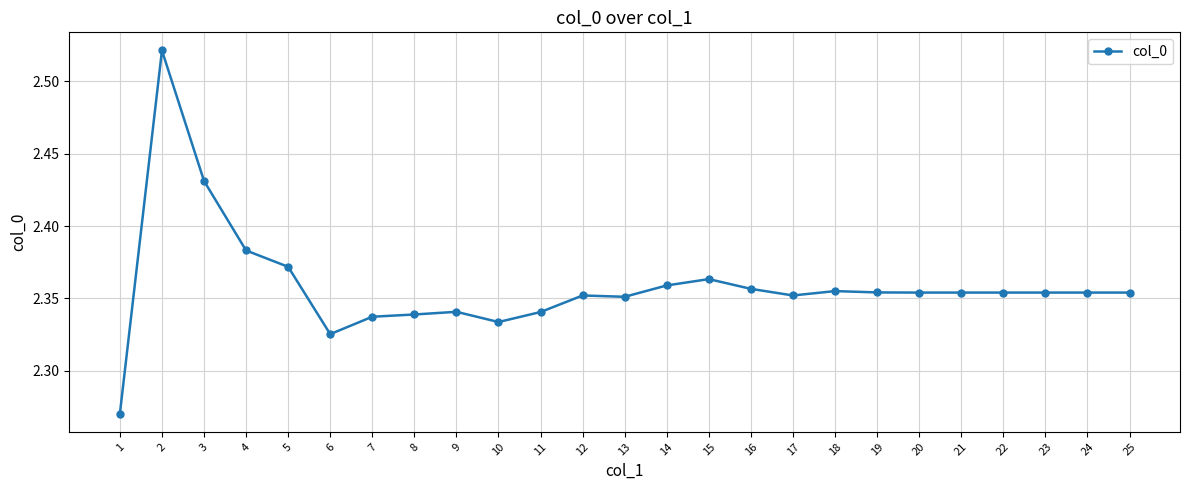

Is it true that the value at 17 is 1.1?

False